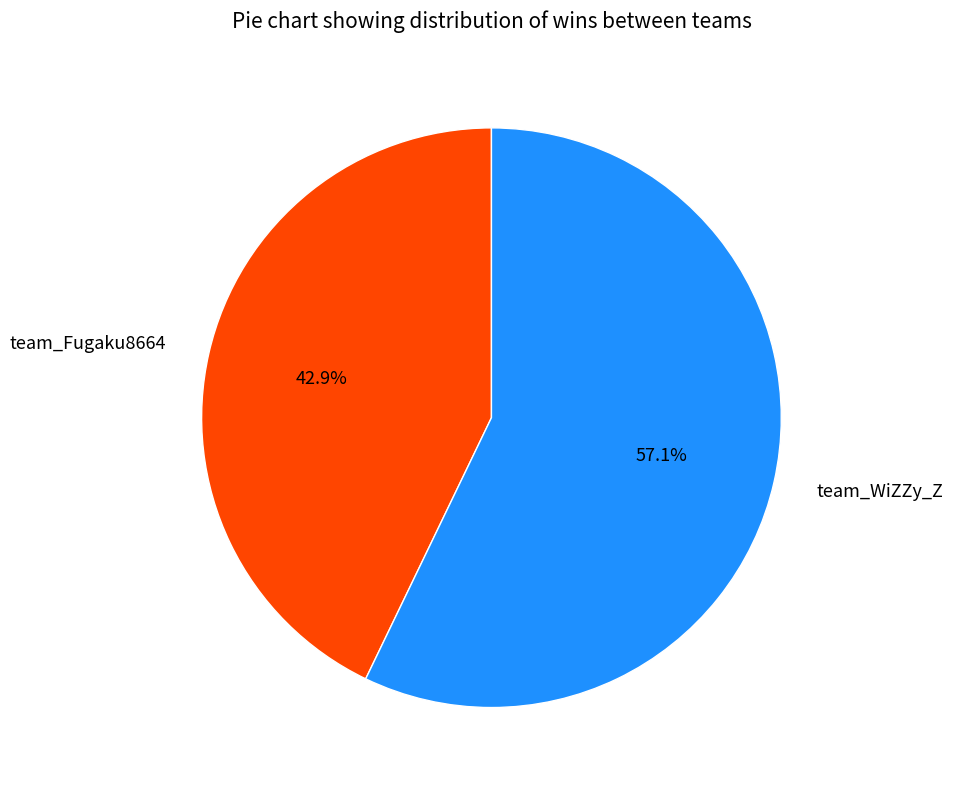

Approximately how many times larger is the value at team_WiZZy_Z compared to team_Fugaku8664?

1.3